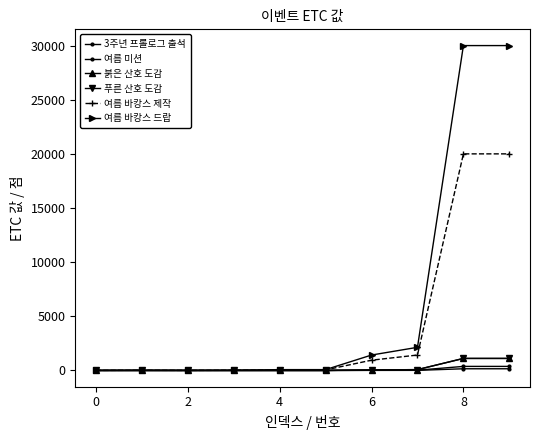

Reading right to left, transcribe all the data shown in this chart.

3주년 프롤로그 출석: 158.0	158.0	11.3	7.5	0.4	0.4	0.1	0.1	0.1	0.1
여름 미션: 377.0	377.0	26.9	17.9	1.0	1.0	0.3	0.1	0.3	0.1
붉은 산호 도감: 1113.0	1113.0	79.3	52.9	2.9	2.9	1.0	0.4	1.0	0.4
푸른 산호 도감: 1114.0	1114.0	79.4	52.9	2.9	2.9	1.0	0.4	1.0	0.4
여름 바캉스 제작: 20011.0	20011.0	1426.3	950.9	52.9	52.9	17.9	7.5	18.0	7.5
여름 바캉스 드랍: 30015.0	30014.9	2139.3	1426.3	79.4	79.3	26.9	11.2	26.9	11.3